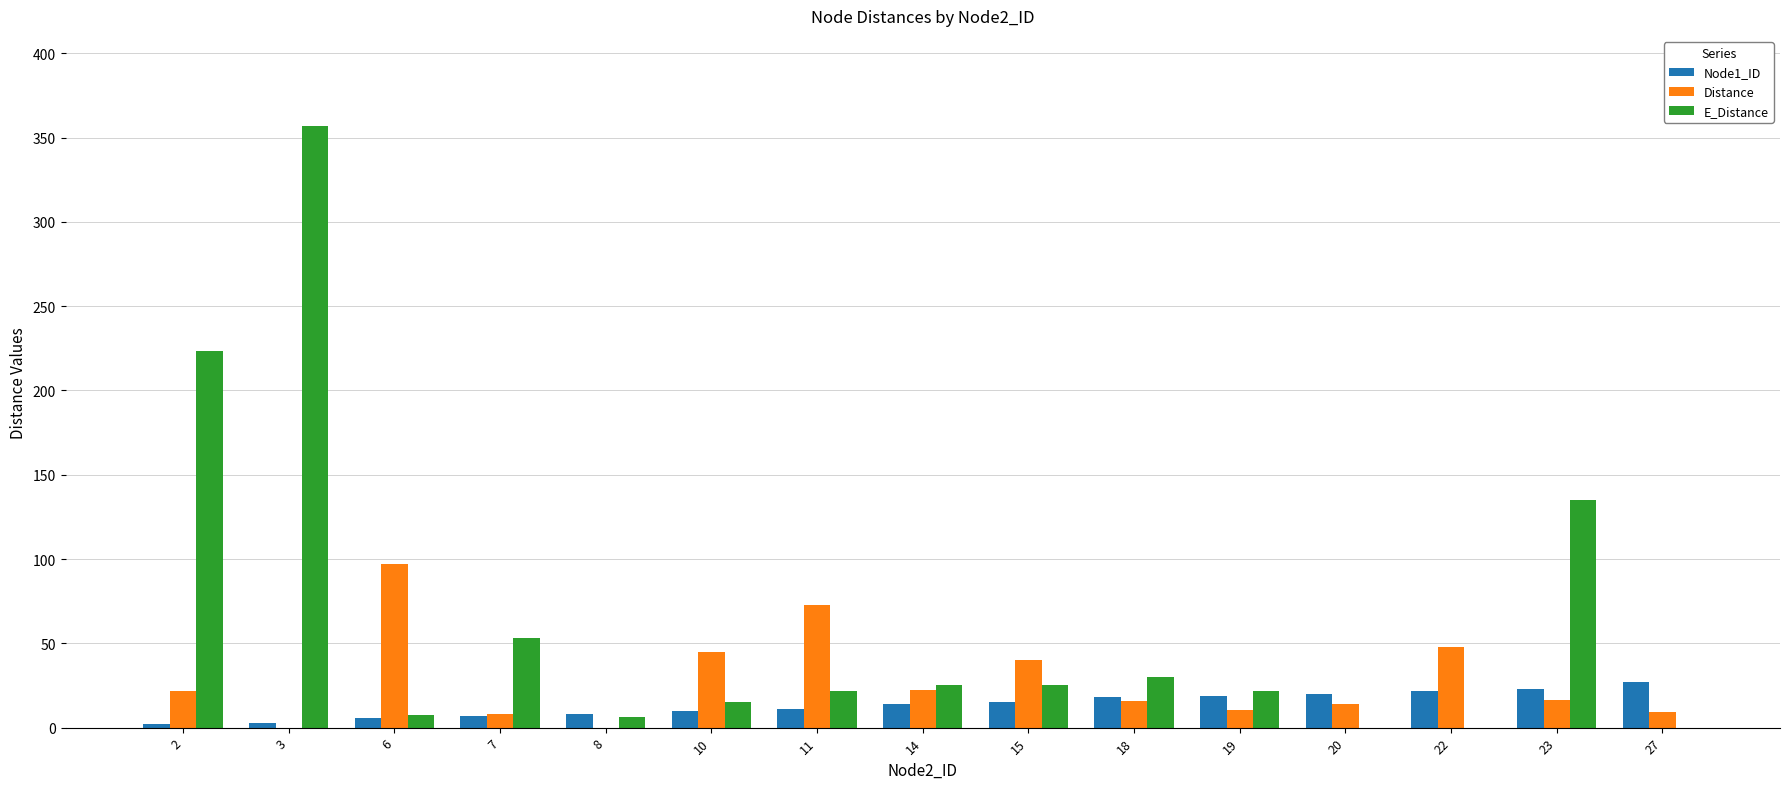

What is the sum of all E_Distance values?

920.5